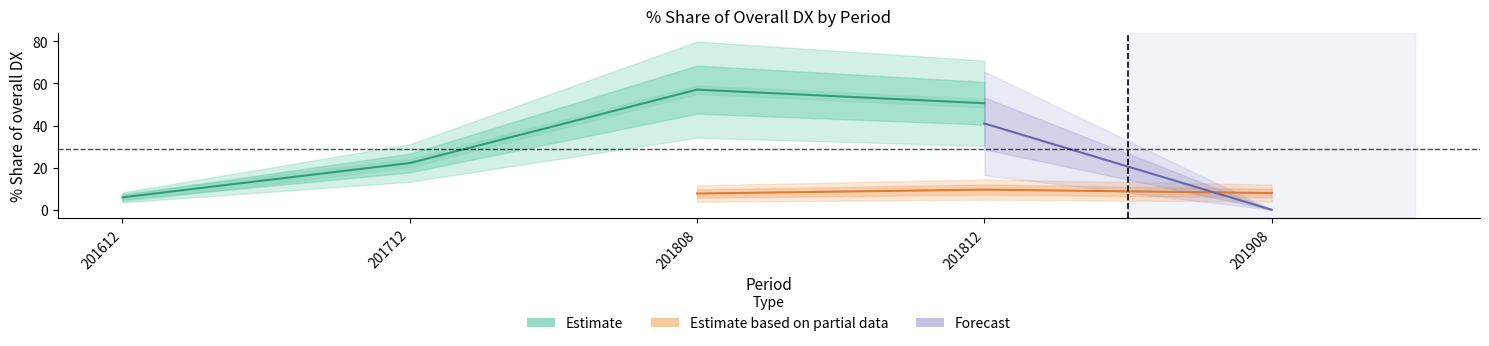

Rank the series by their average value, from highest to lowest.

Estimate, Forecast, Estimate based on partial data